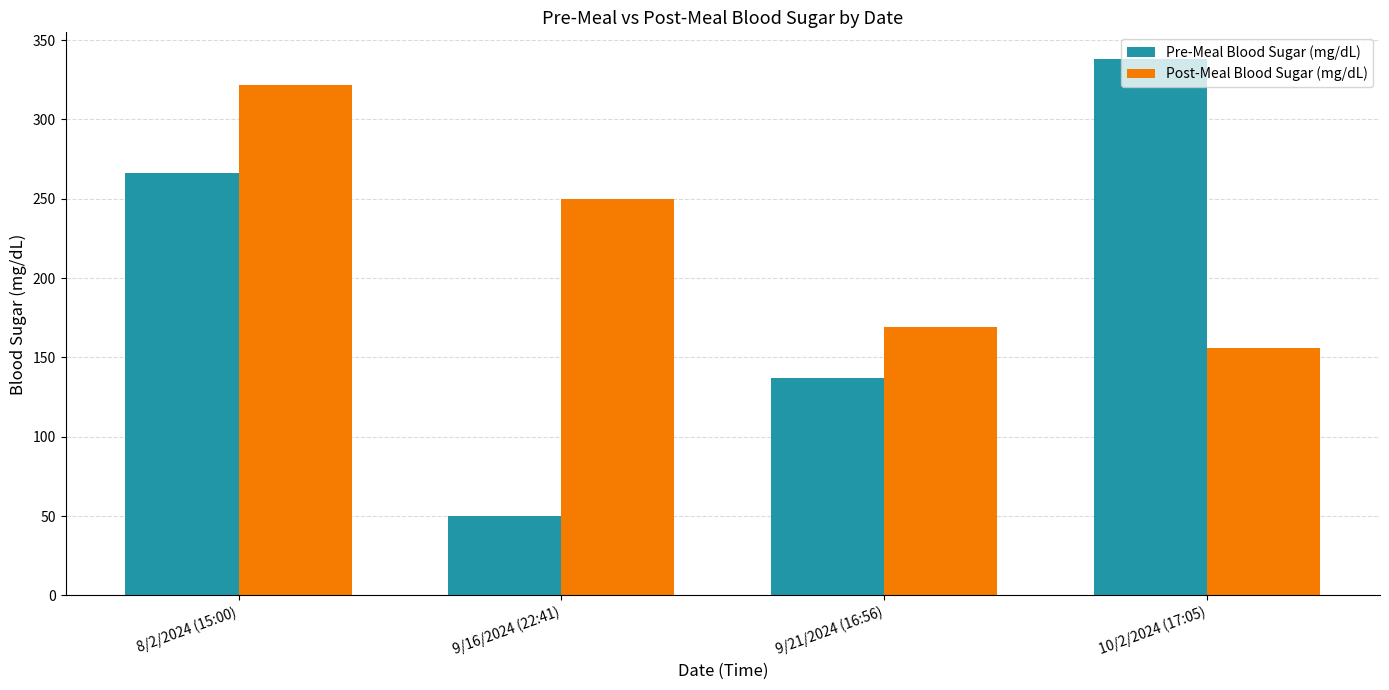

What is the total value across all series at 8/2/2024 (15:00)?

588